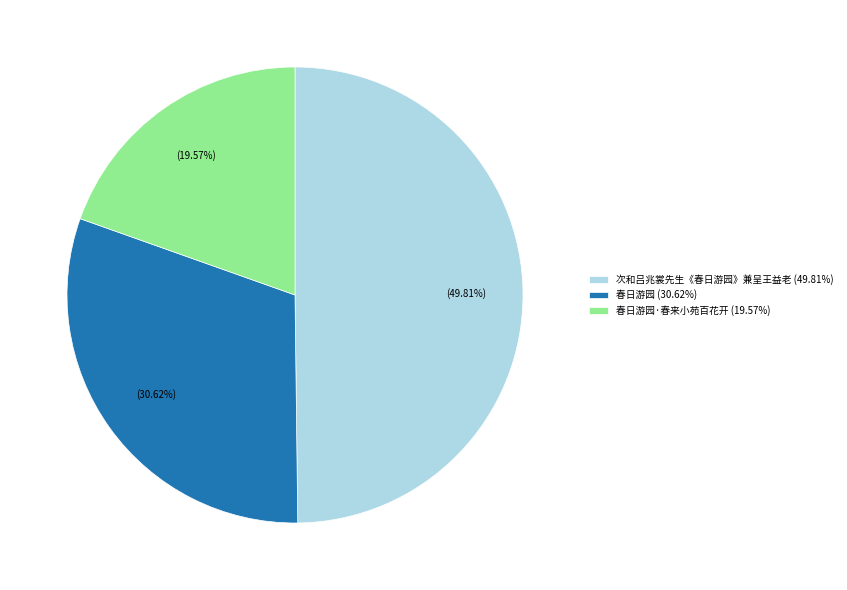

How many segments does this pie chart have?

3